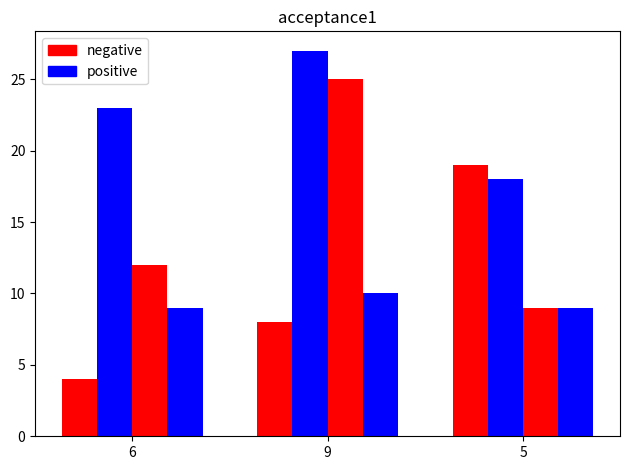

How many bars are there in each group?

4